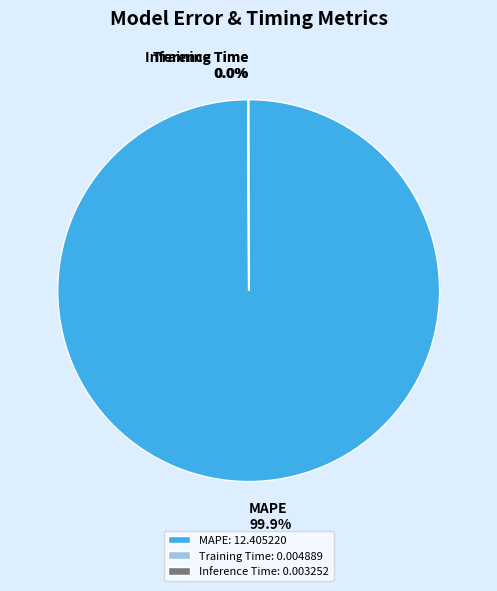

Does MAPE represent more than half of the total?

Yes